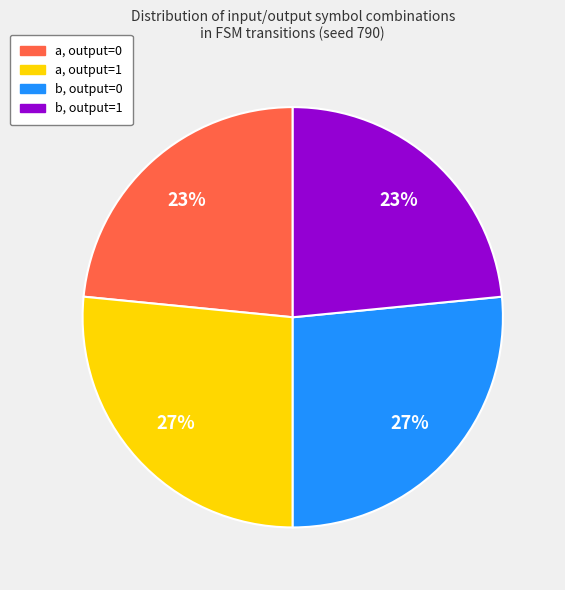

Count the number of slices in the pie.

4